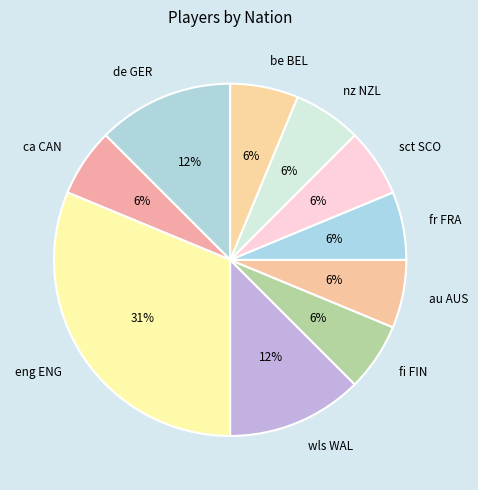

Do de GER and ca CAN together represent more than half of the pie?

No